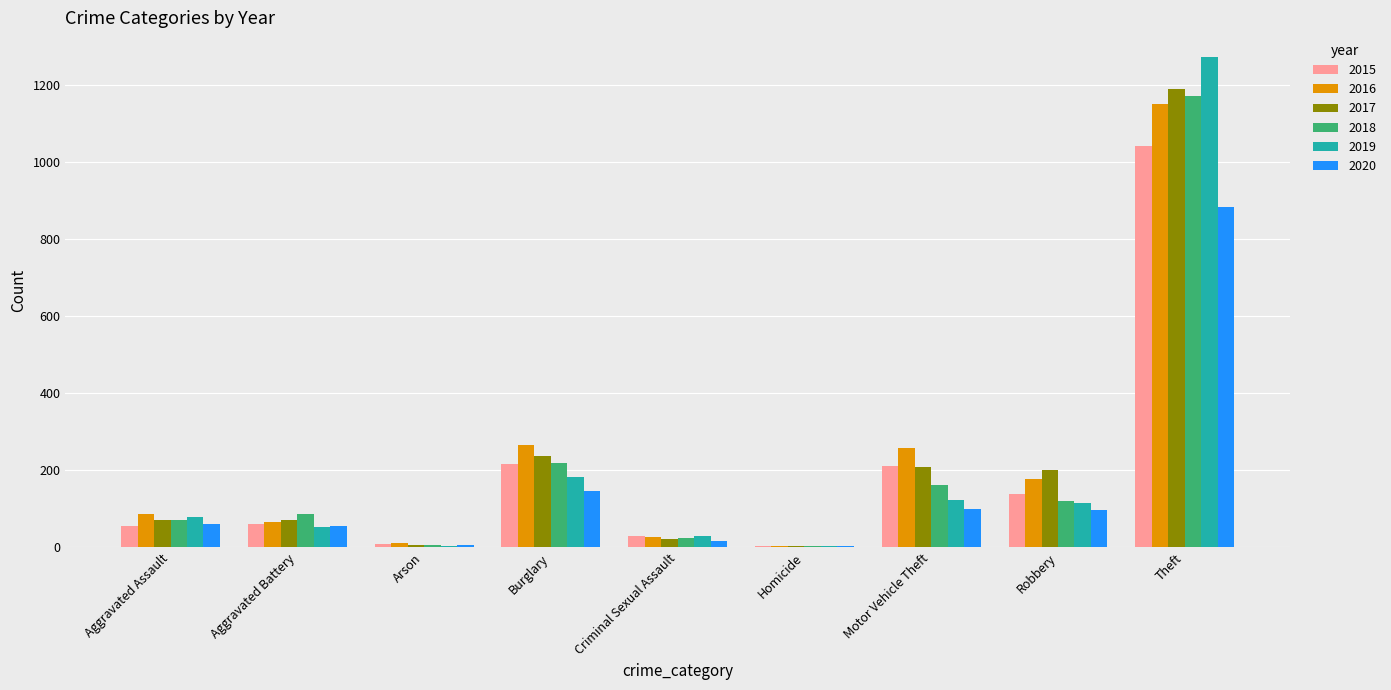

What are all the series names shown in the legend?

2015, 2016, 2017, 2018, 2019, 2020